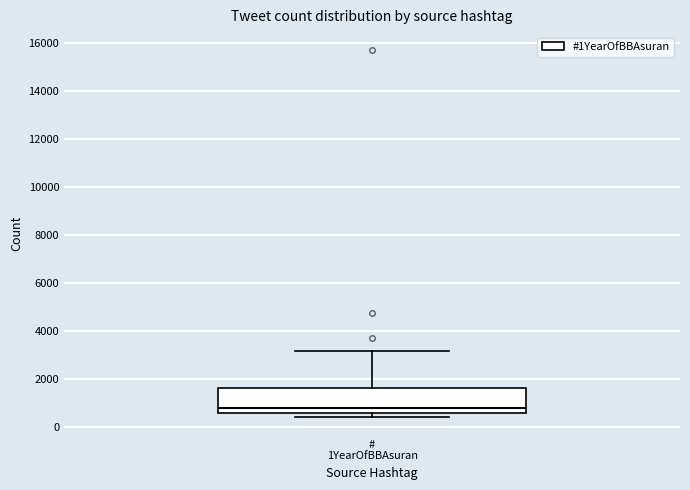

Transcribe this box plot: give where the median line is, the range the box spans, and where the two whiskers end, as read against the y-axis. The values are not printed on the chart, so give them approximately, as read against the axis.

median 800, box 600 to 1600, whiskers 400 to 3200